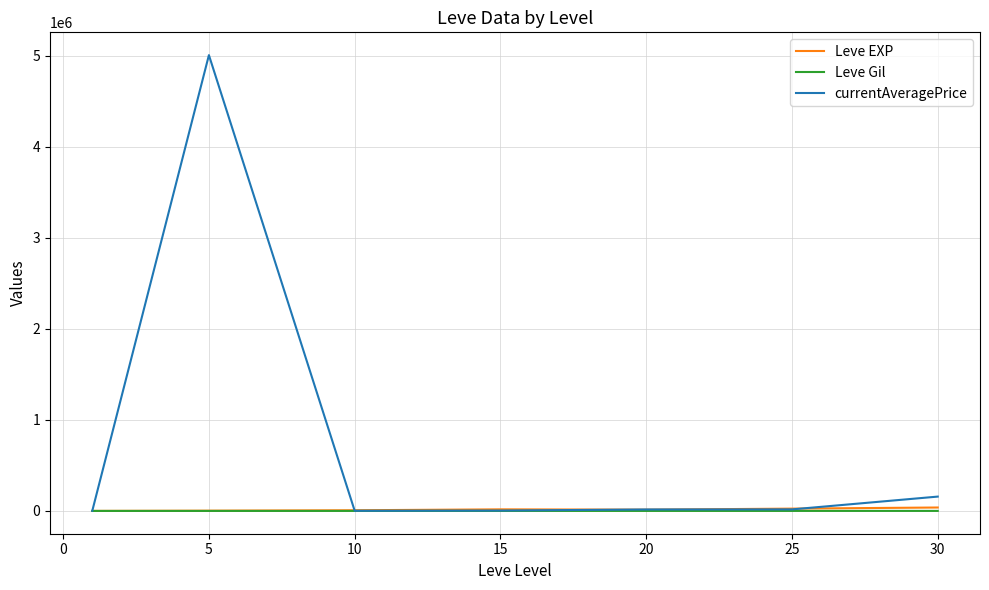

Which series has the largest total across all categories?

currentAveragePrice